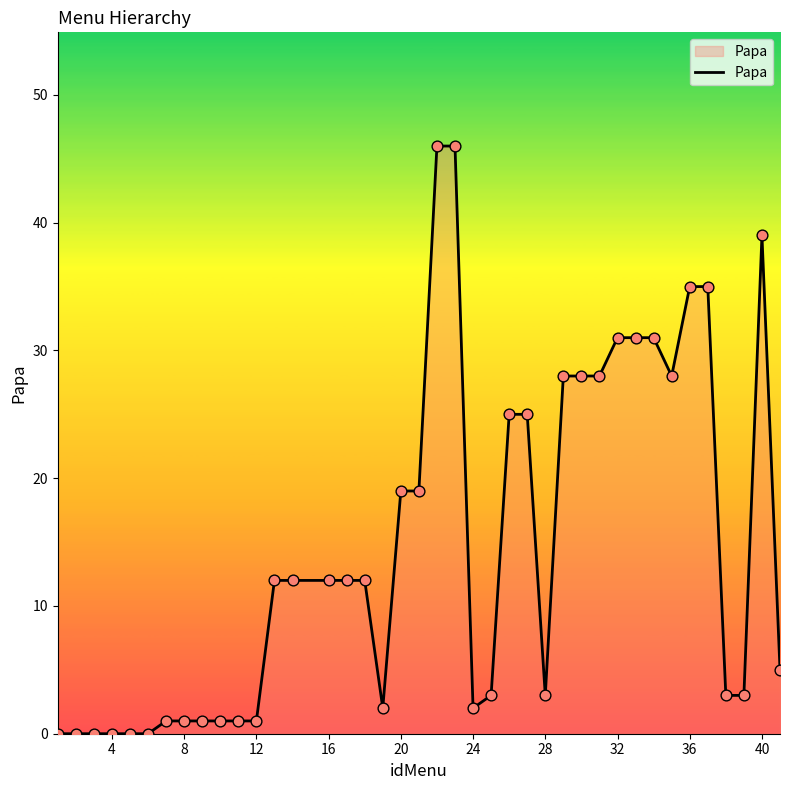

What is the difference between the maximum and minimum values?

46